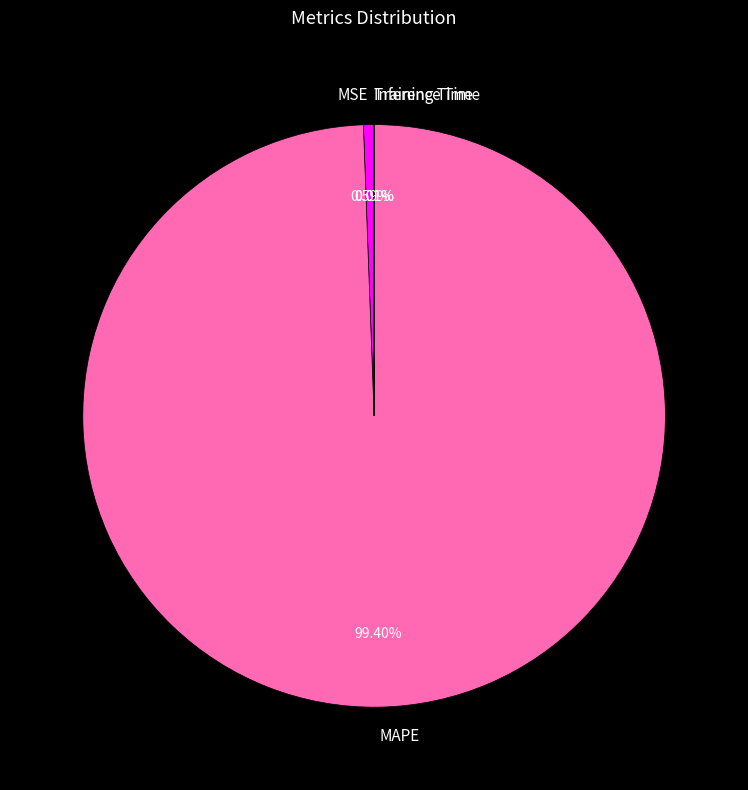

What is the majority slice?

MAPE